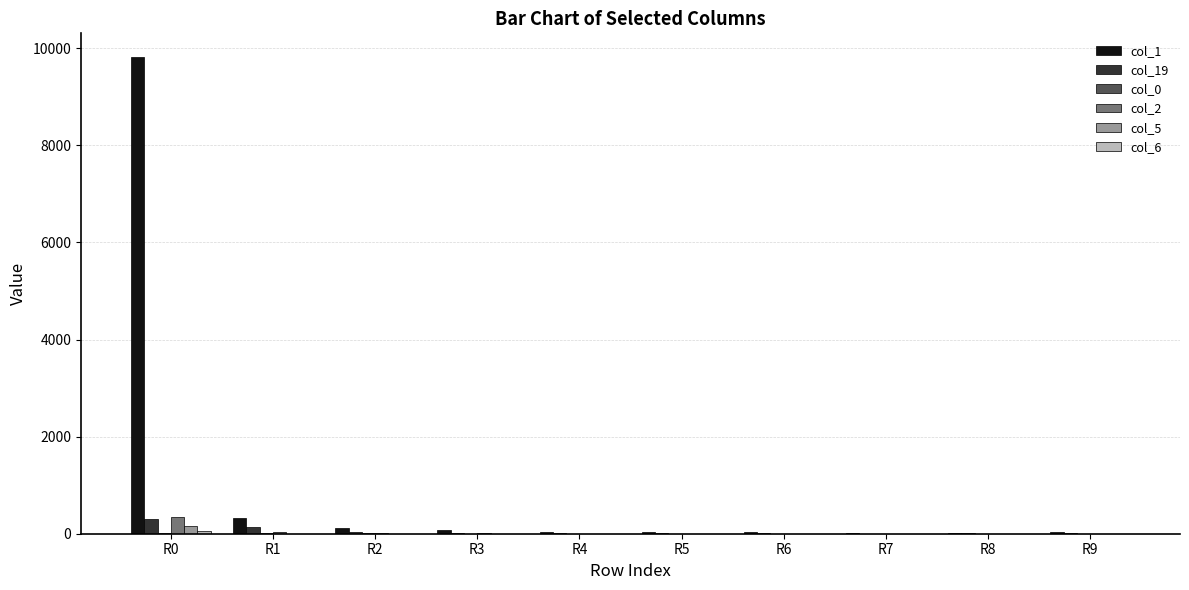

Which series changed the most between R1 and R4?

col_1